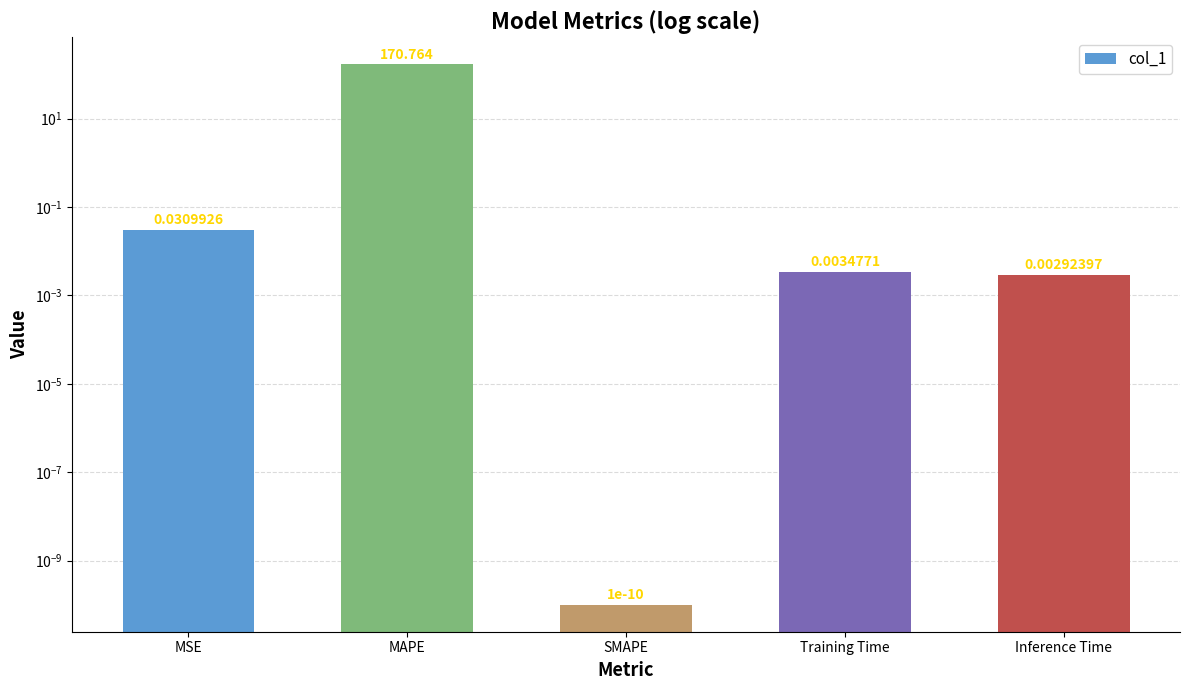

Does the chart contain any negative values?

No